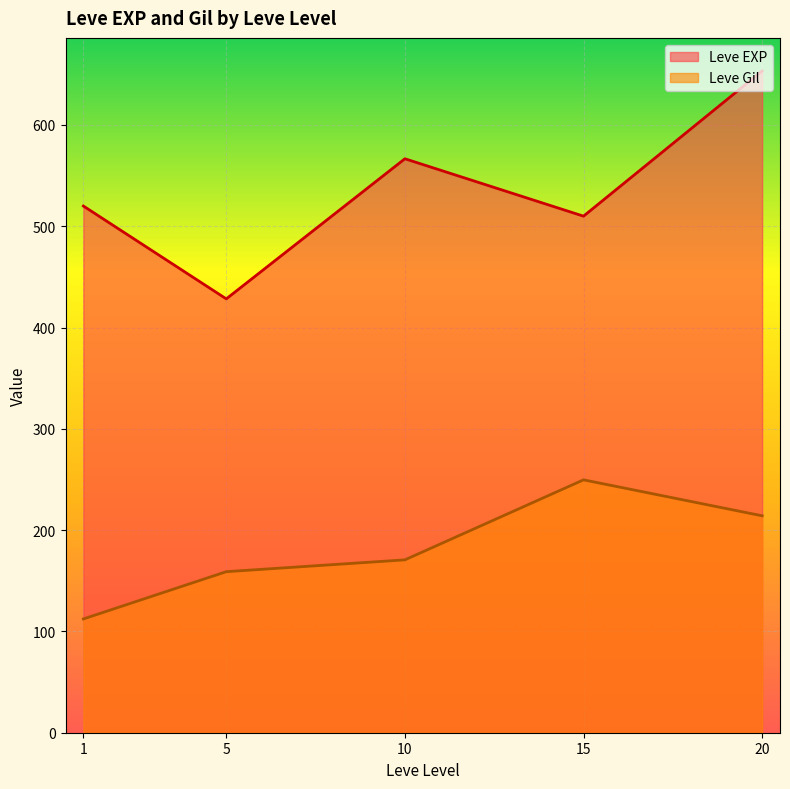

Is it true that Leve EXP equals 653.3 at 20?

True